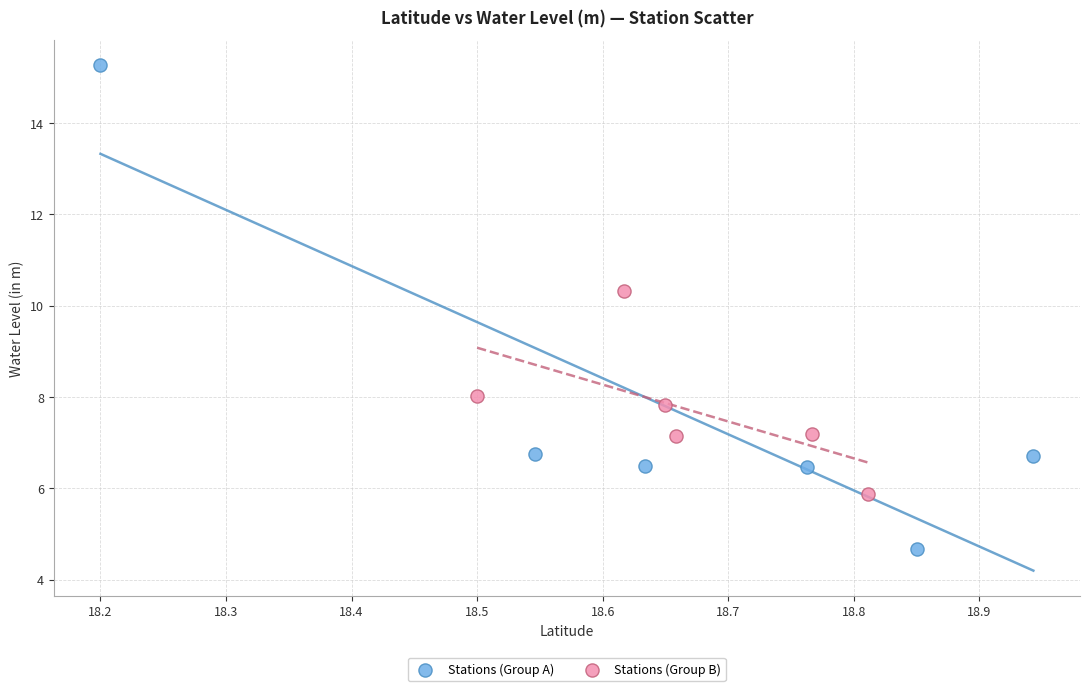

Which series contains the lowest Y value?

Stations (Group A)